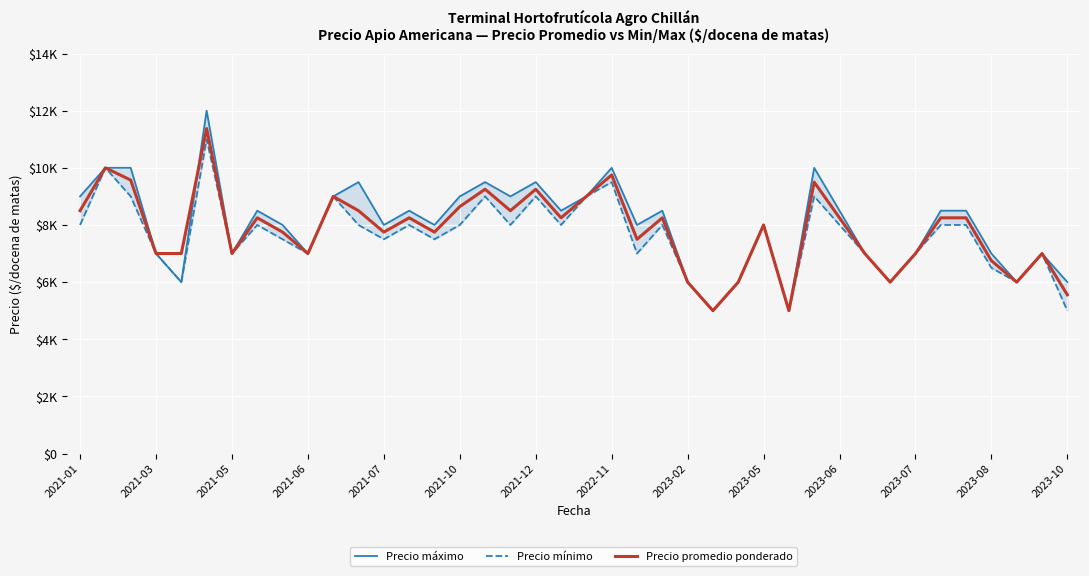

What is the difference between the highest and lowest values at 2021-10?

1000